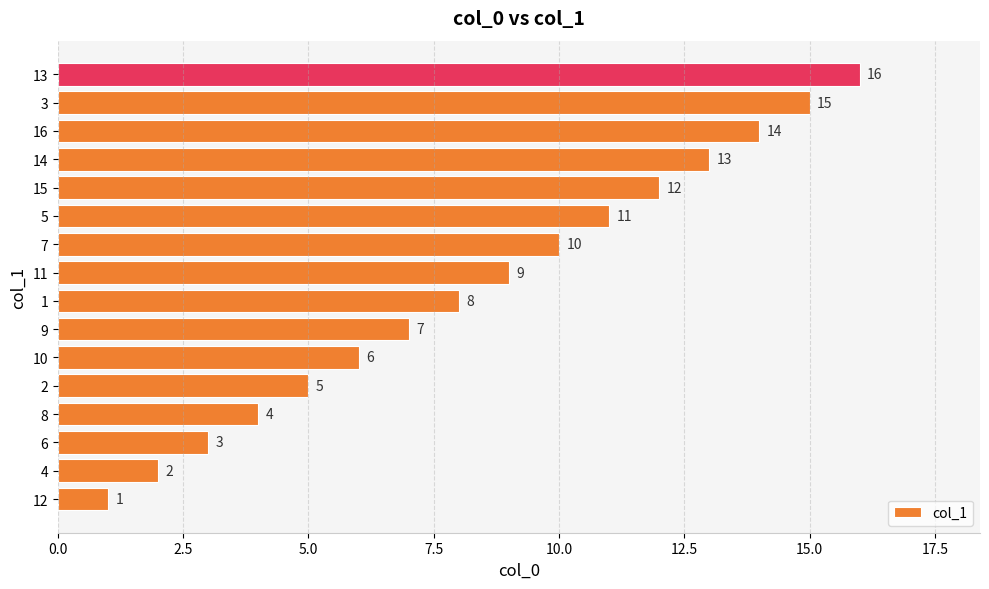

What is the change in value from 8 to 15?

+8